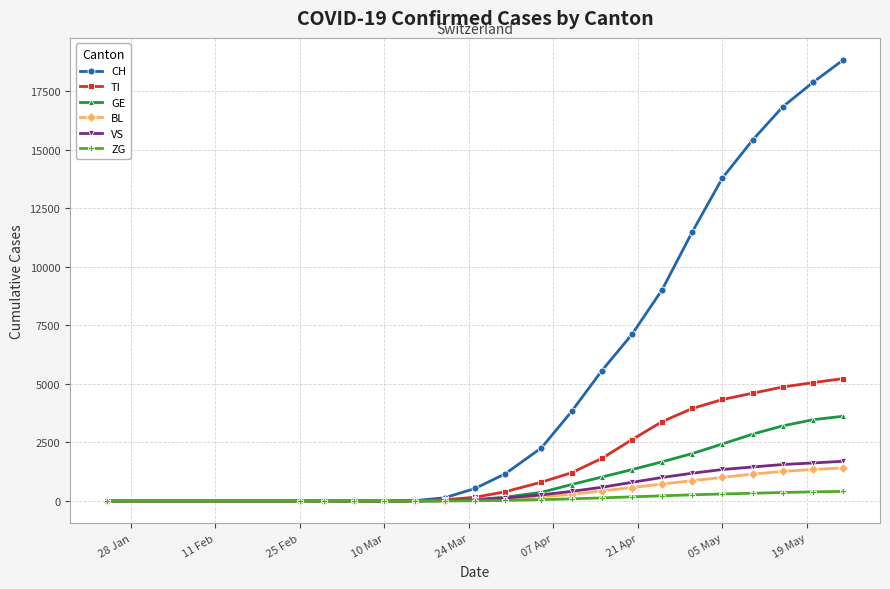

Which series has the largest total across all categories?

CH